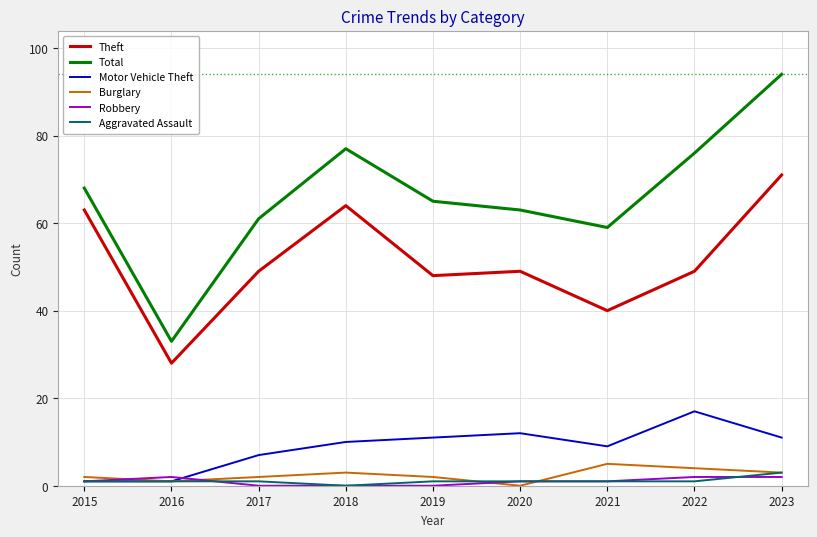

Reading left to right, what are all the values shown in this chart?

Theft: 63	28	49	64	48	49	40	49	71
Total: 68	33	61	77	65	63	59	76	94
Motor Vehicle Theft: 1	1	7	10	11	12	9	17	11
Burglary: 2	1	2	3	2	0	5	4	3
Robbery: 1	2	0	0	0	1	1	2	2
Aggravated Assault: 1	1	1	0	1	1	1	1	3